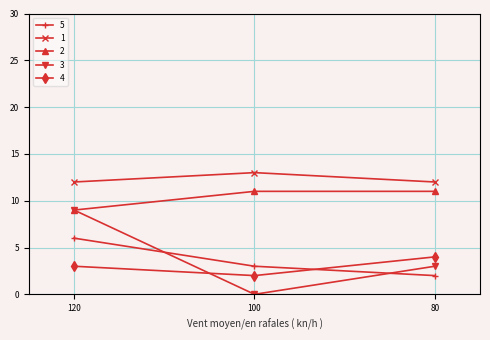

Which category has the highest value across all series?

100